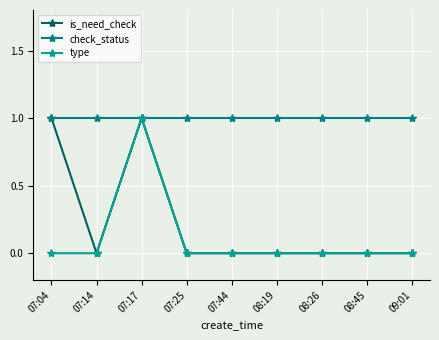

Which label corresponds to the smallest value in the chart?

07:14